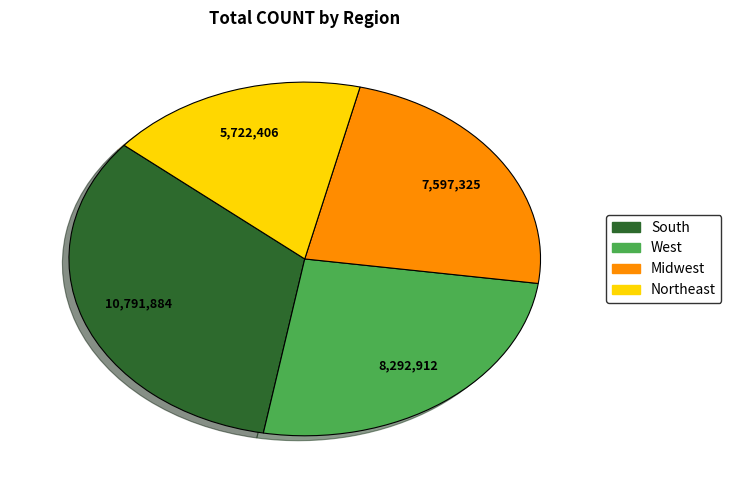

Approximately how many times larger is the value at West compared to Midwest?

1.1